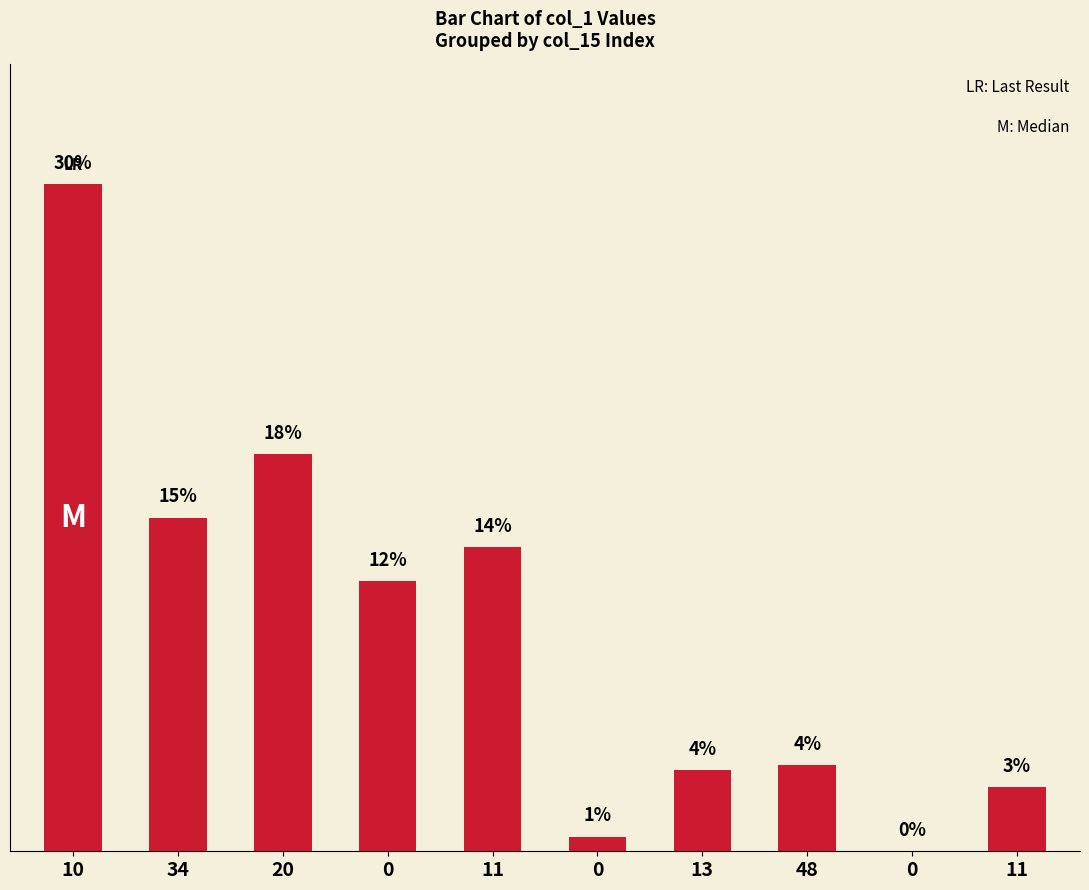

Between 10 and 34, which is larger?

10